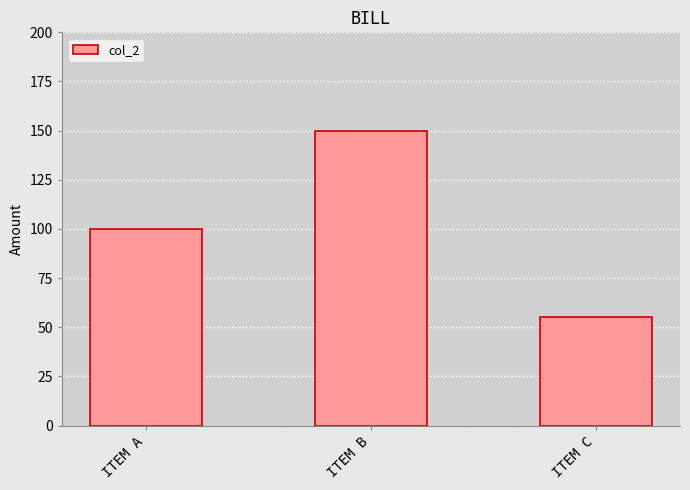

What is the change in value from ITEM A to ITEM C?

-45